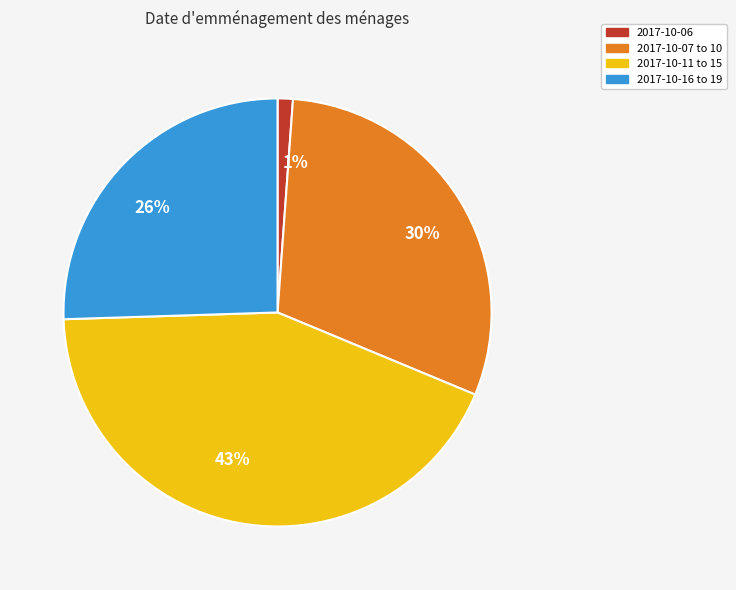

How many segments does this pie chart have?

4